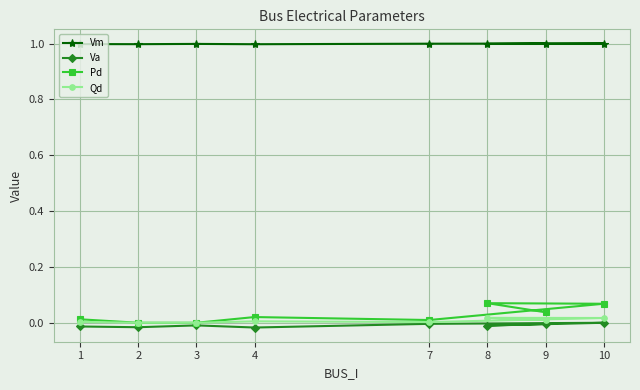

True or false: Vm and Va cross at least once.

False